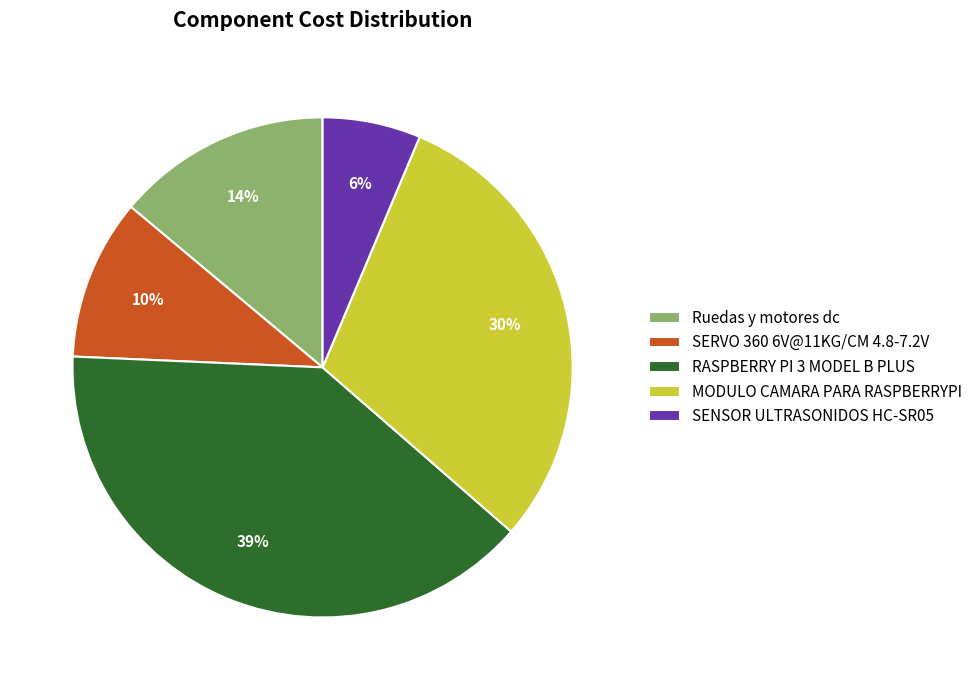

Between RASPBERRY PI 3 MODEL B PLUS and SERVO 360 6V@11KG/CM 4.8-7.2V, which is larger?

RASPBERRY PI 3 MODEL B PLUS